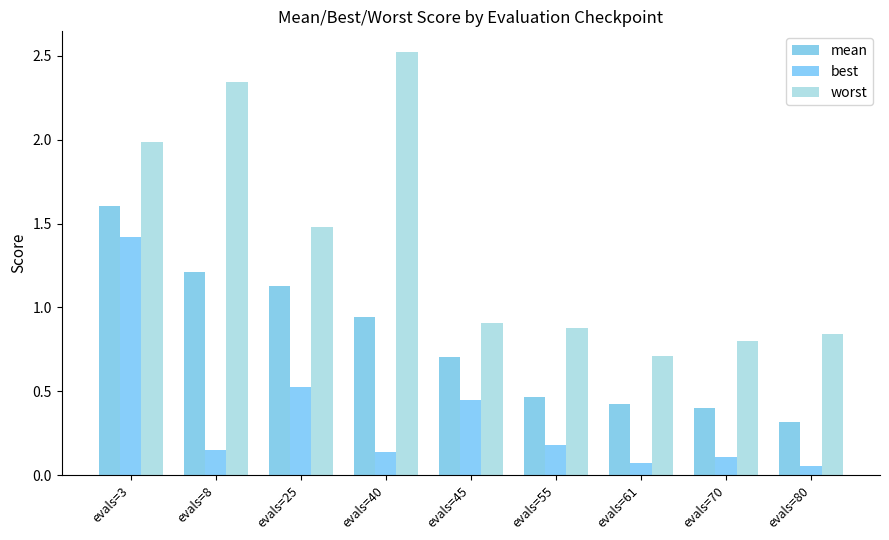

At which category does the chart reach its peak across all series?

evals=40